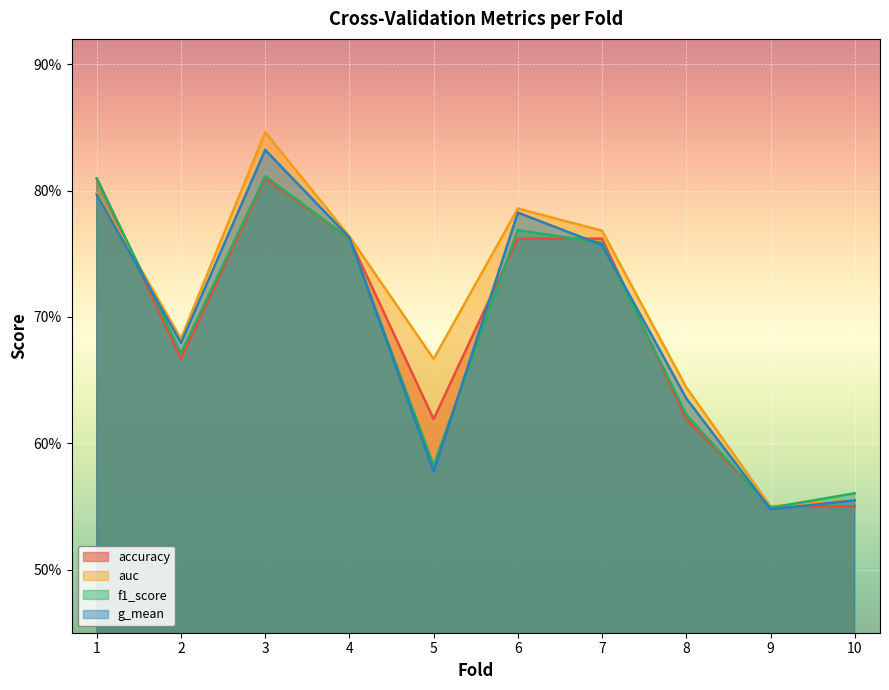

Between 7 and 10, which series saw the biggest shift?

auc